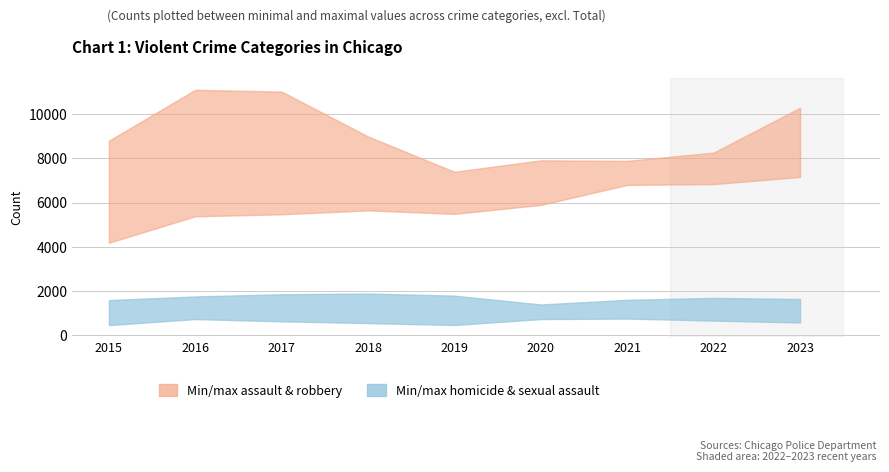

Where is the first local minimum for Aggravated Assault?

2019